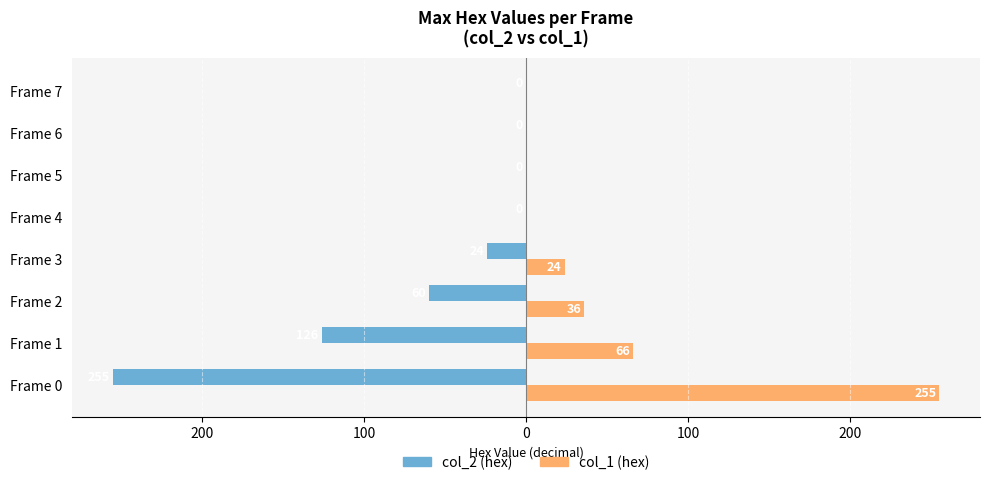

What are all the series names shown in the legend?

col_2 (hex), col_1 (hex)